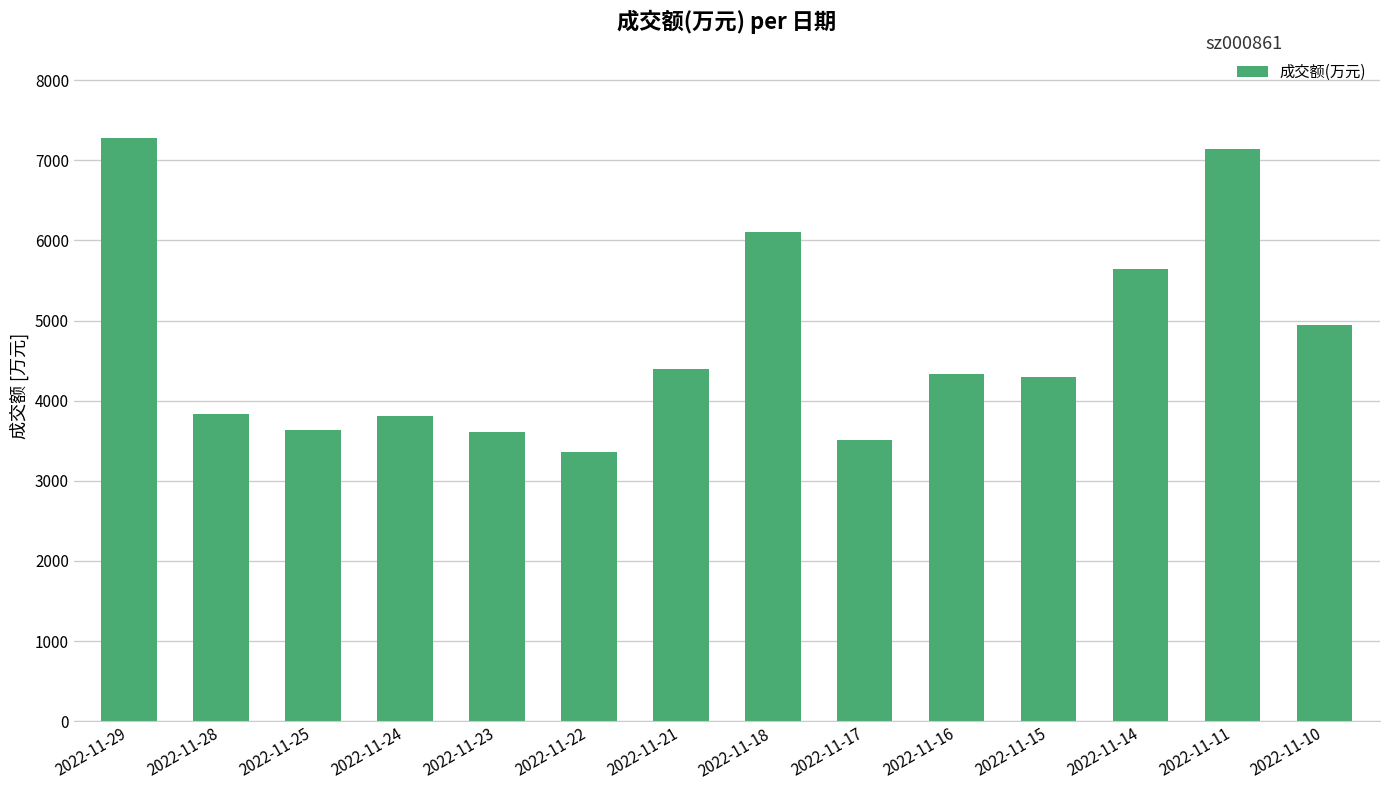

What is the change in value from 2022-11-22 to 2022-11-21?

+1032